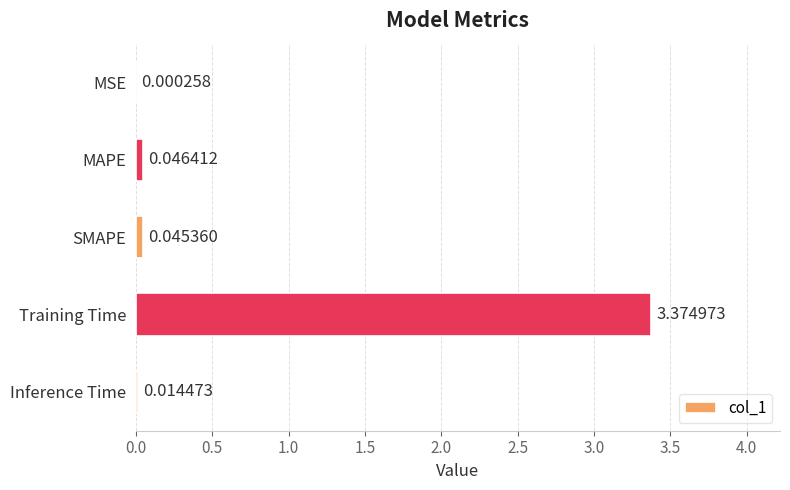

What is the sum of all values?

3.5